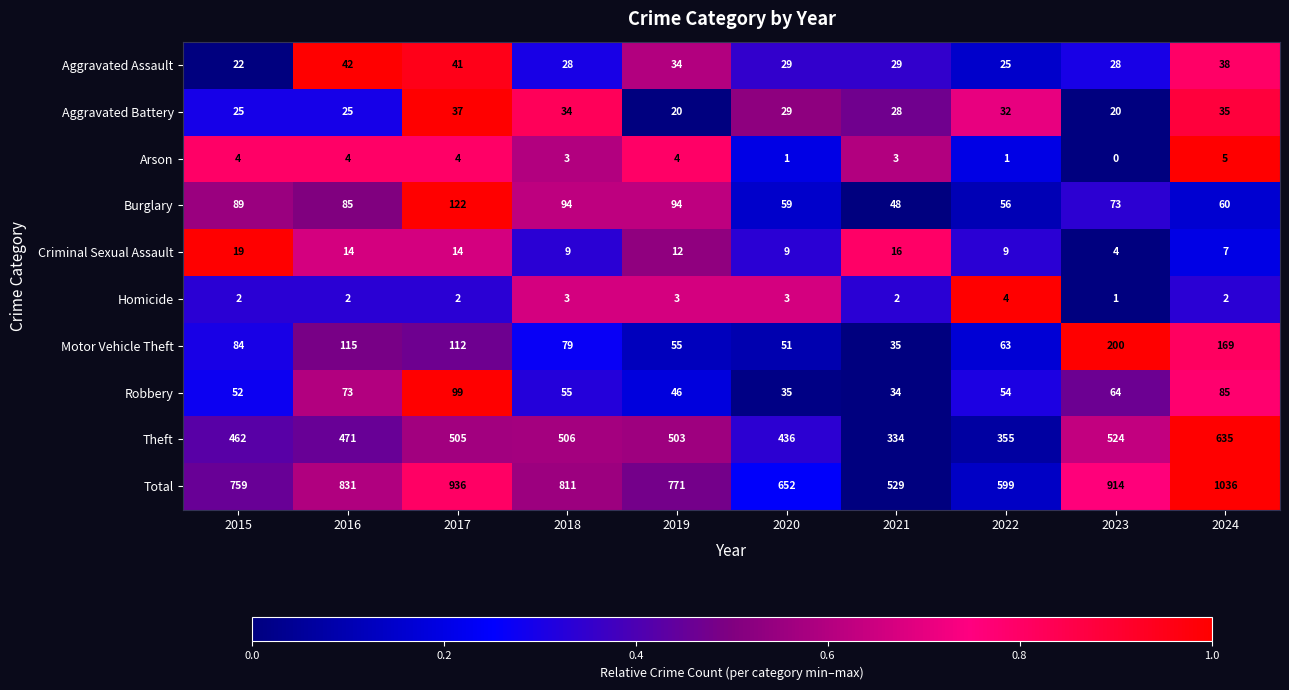

The value of Arson at 2016 is 4. True or false?

True